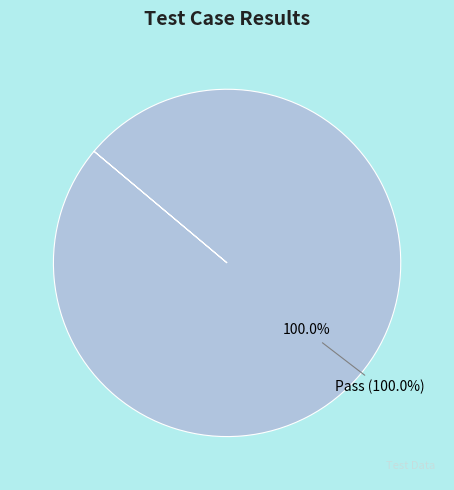

Is Pass the majority of the pie?

Yes